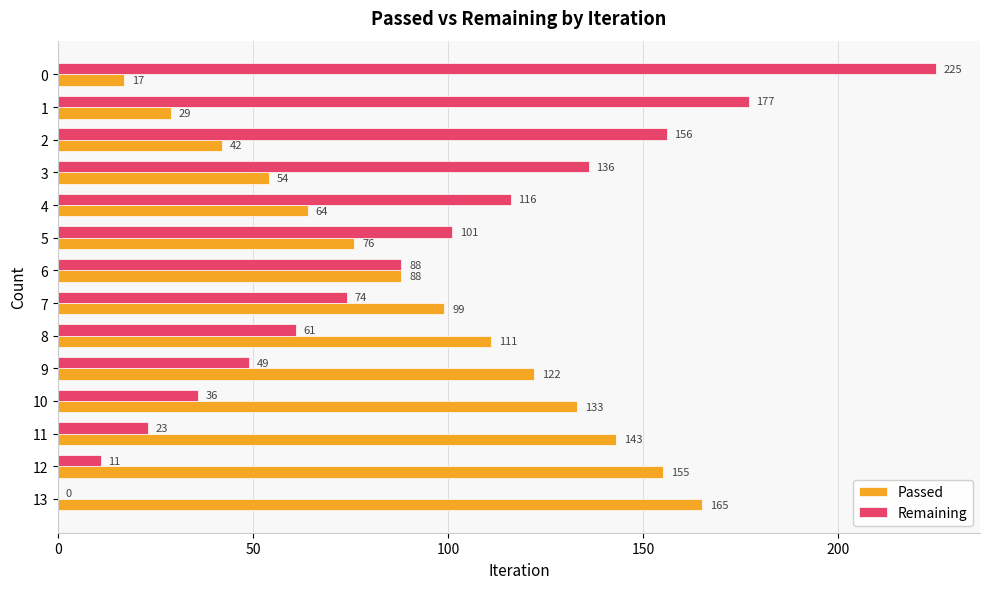

Which series has the widest spread of values?

Remaining